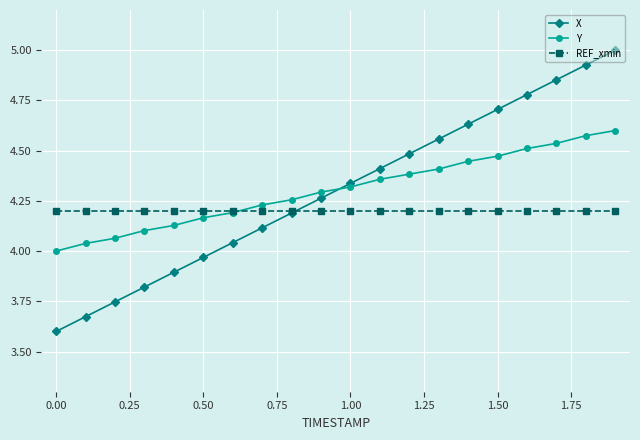

Which series ends up on top after the final intersection of X and REF_xmin?

X